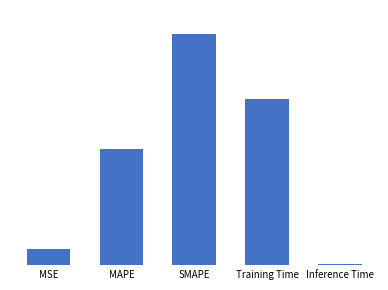

What is the sum of all values?

4.6